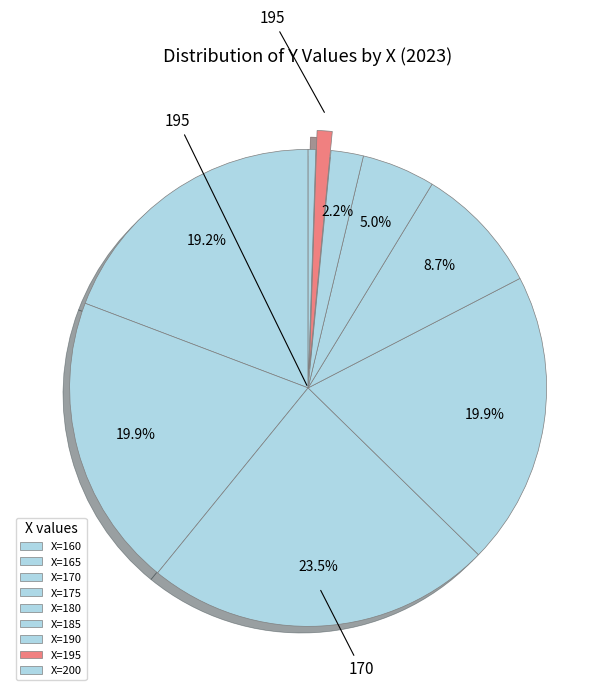

Is there a majority slice in this chart?

No